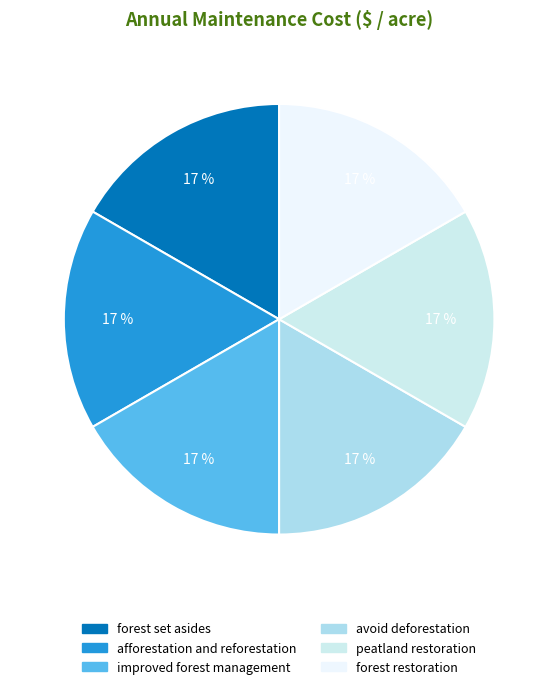

How many slices are in this pie chart?

6